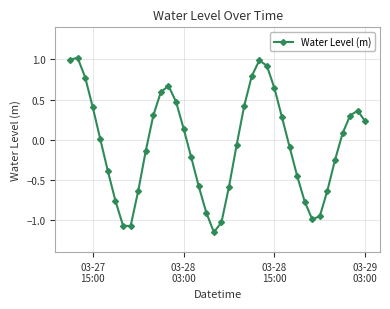

True or false: there are more than 2 points higher than both neighbors.

True